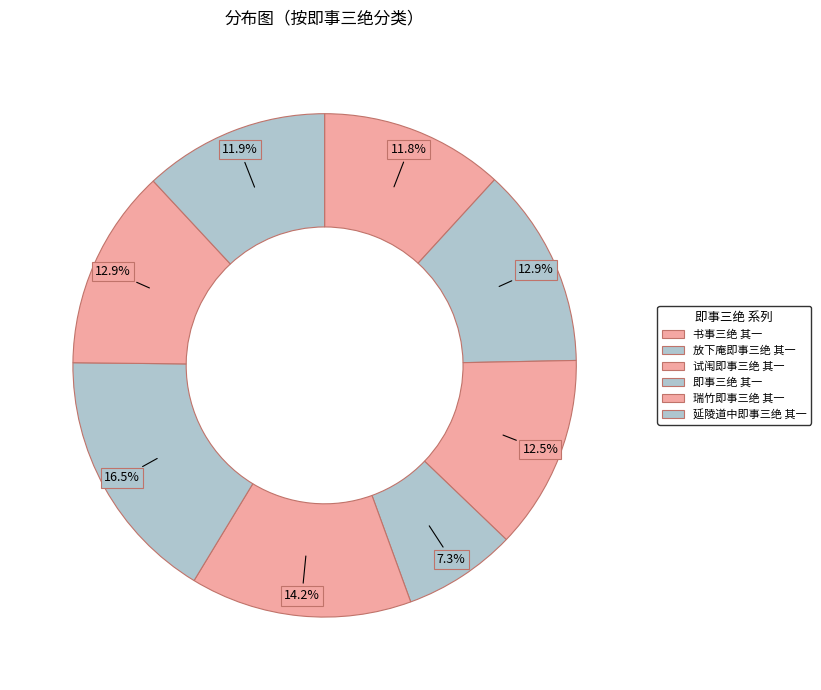

How many slices are in this pie chart?

8